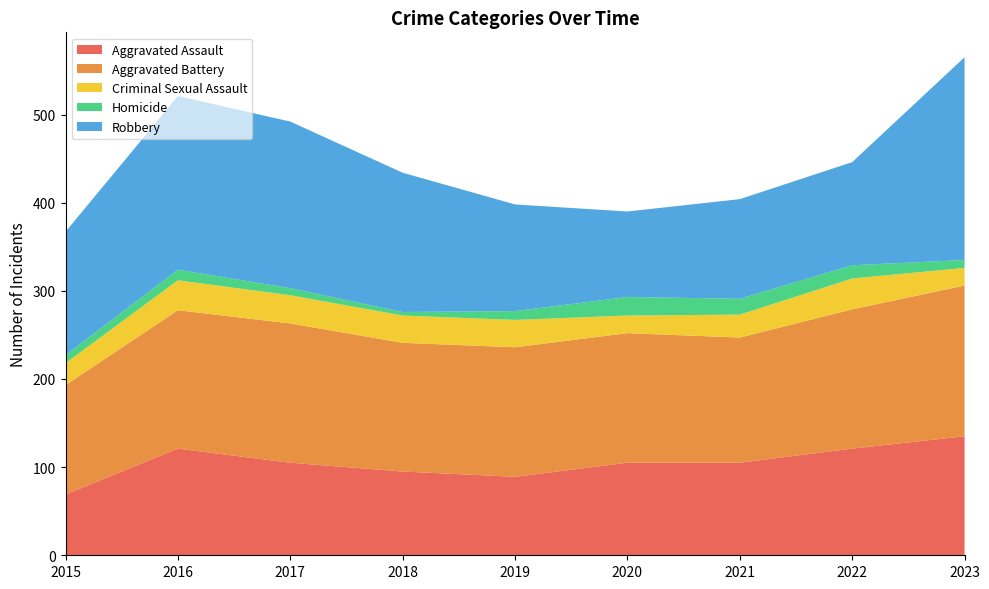

At which label does Aggravated Assault reach its peak?

2023